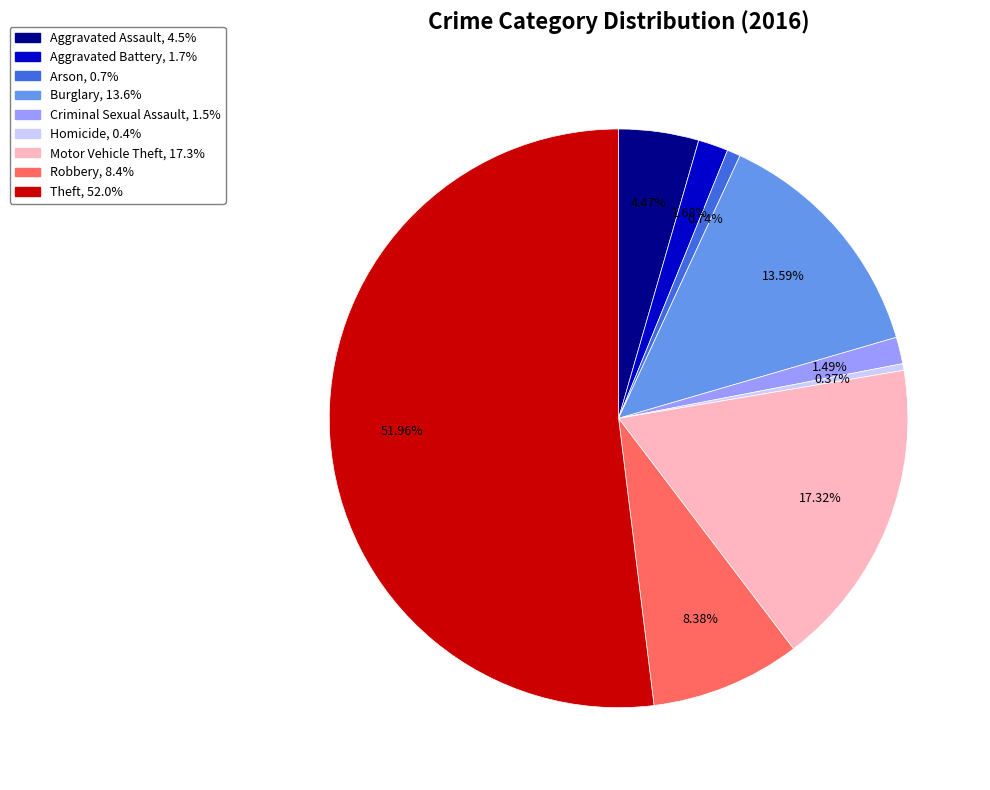

How many segments does this pie chart have?

9